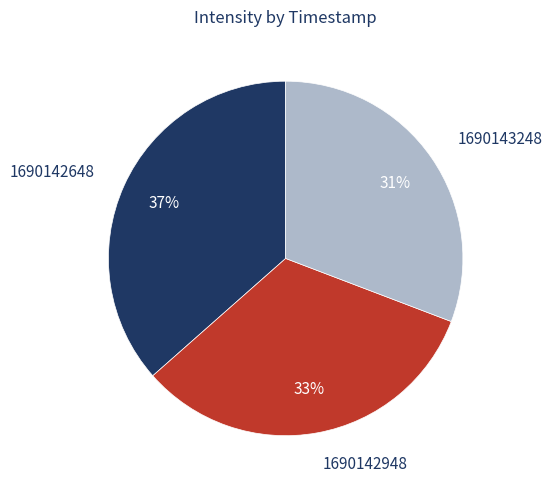

Which has a higher value, 1690142948 or 1690142648?

1690142648